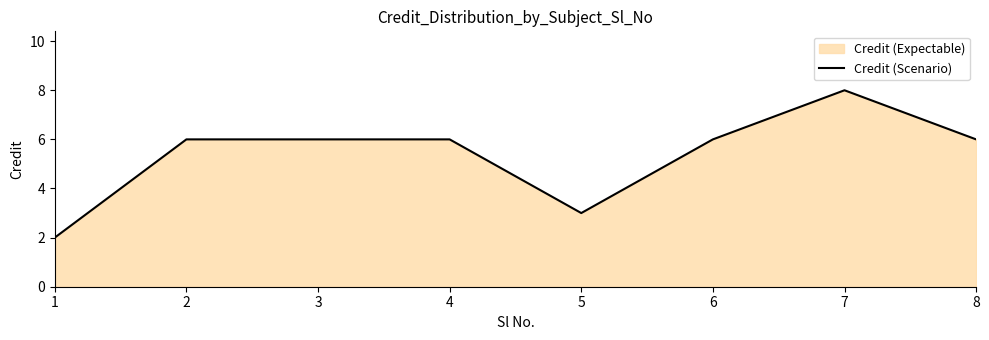

Reading right to left, extract all data points from this chart.

6	8	6	3	6	6	6	2